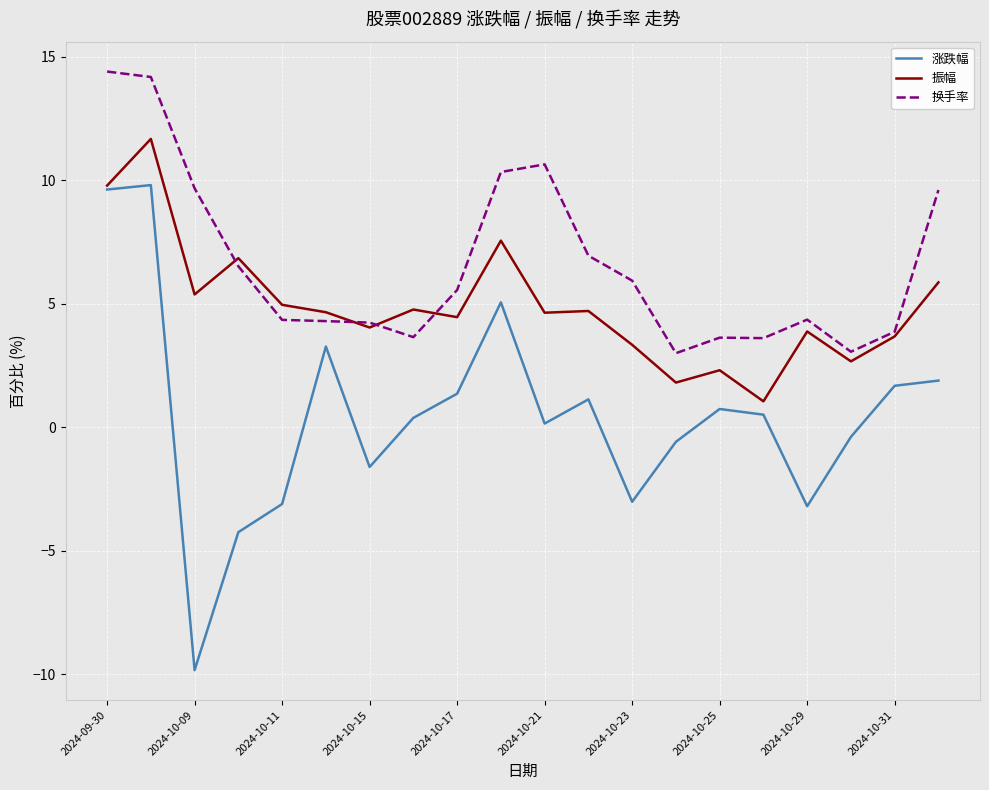

List the series in order of their overall mean, highest first.

换手率, 振幅, 涨跌幅